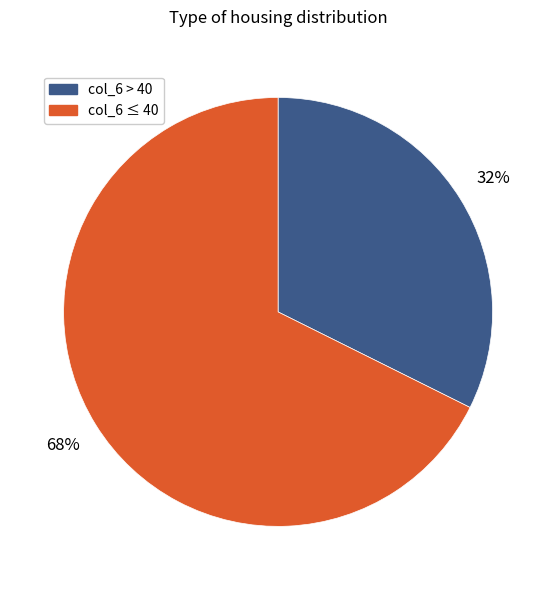

Does any single category account for the majority?

Yes